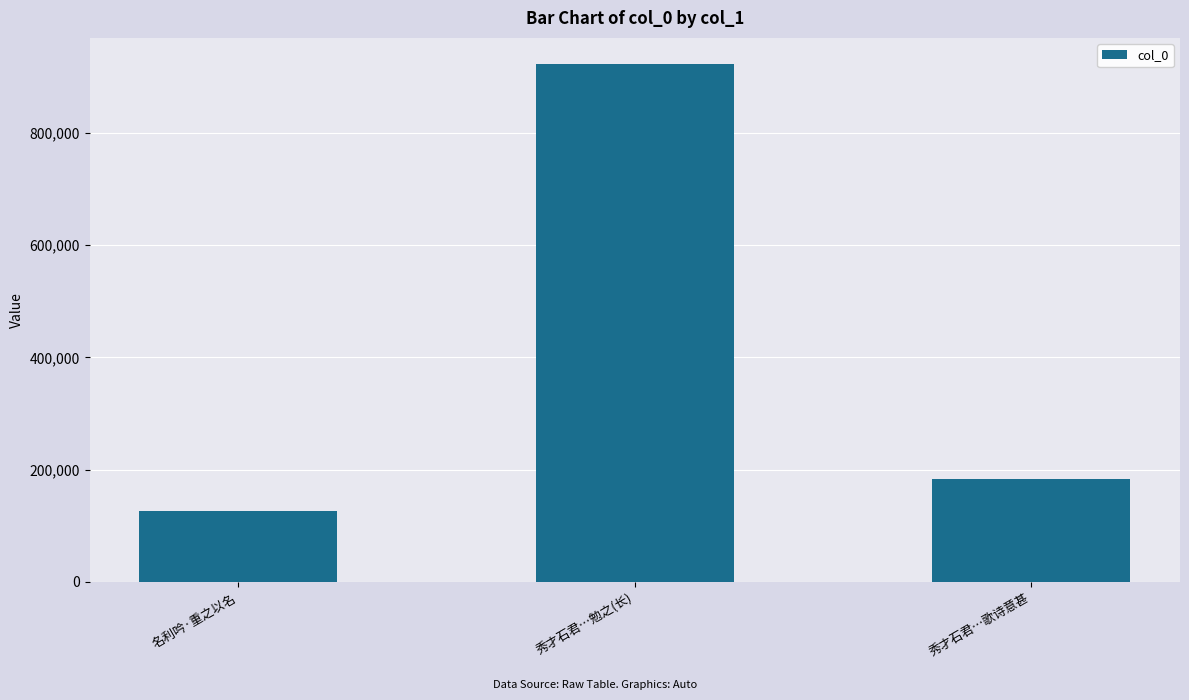

Rank the categories by value from lowest to highest.

名利吟·重之以名, 秀才石君…歌诗意甚, 秀才石君…勉之(长)